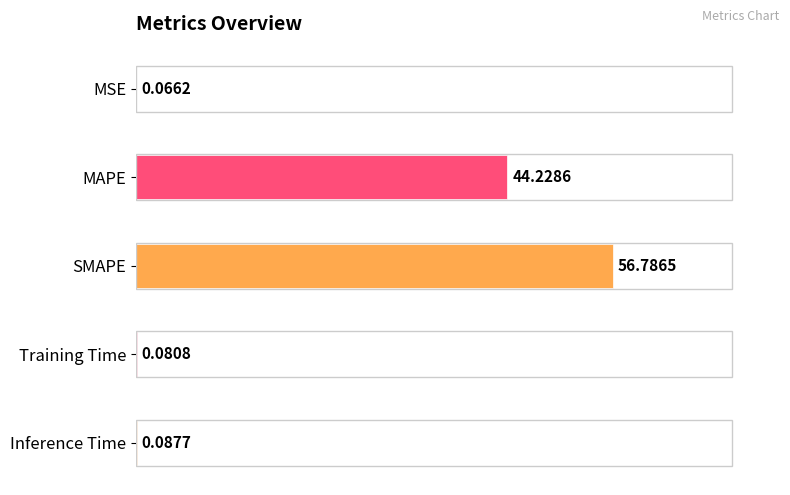

What is the sum of the values at Inference Time and MAPE?

44.3